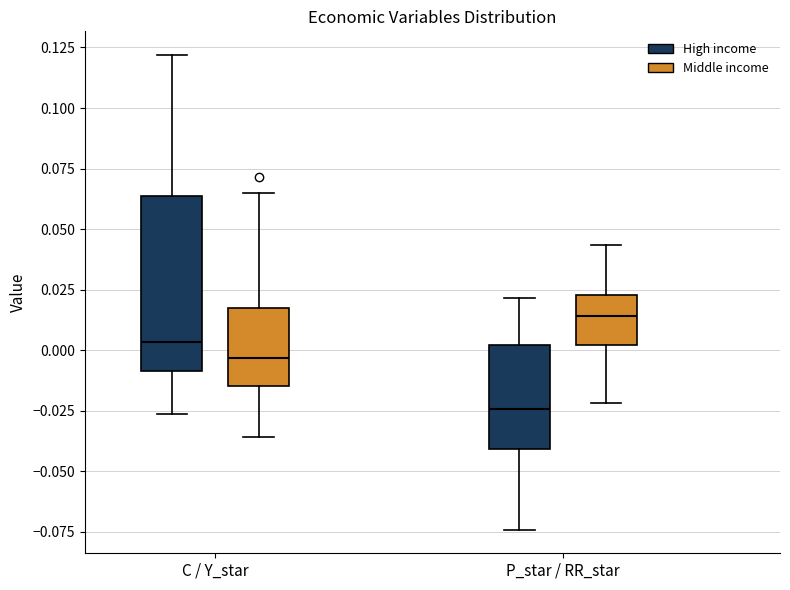

Where is the upper edge of the box for C / Y_star (Middle income) on the y-axis? The values are not printed on the chart, so give them approximately, as read against the axis.

0.015